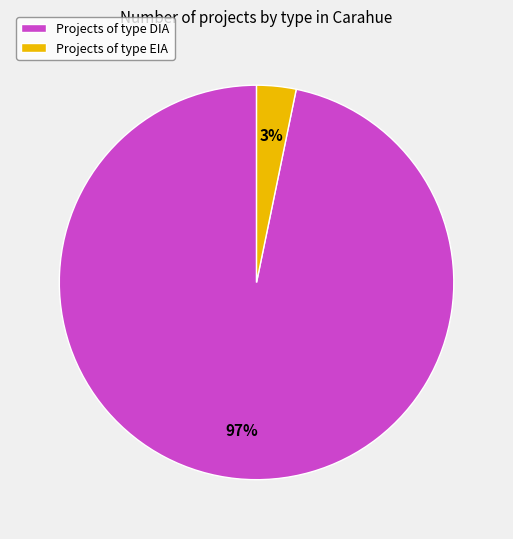

Is the sum of Projects of type DIA and Projects of type EIA greater than half?

Yes